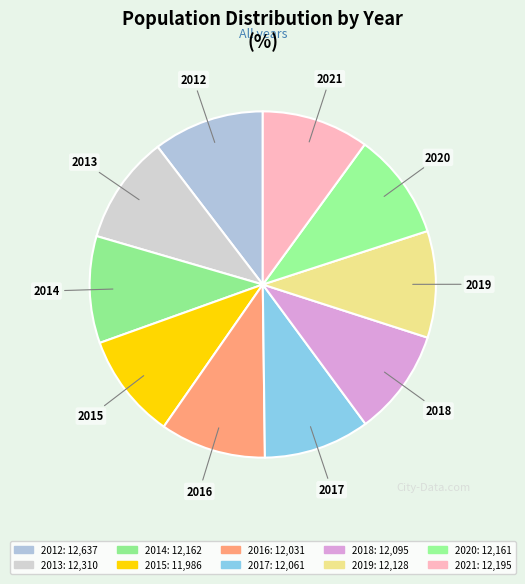

Which category has the smallest portion of the pie?

2015